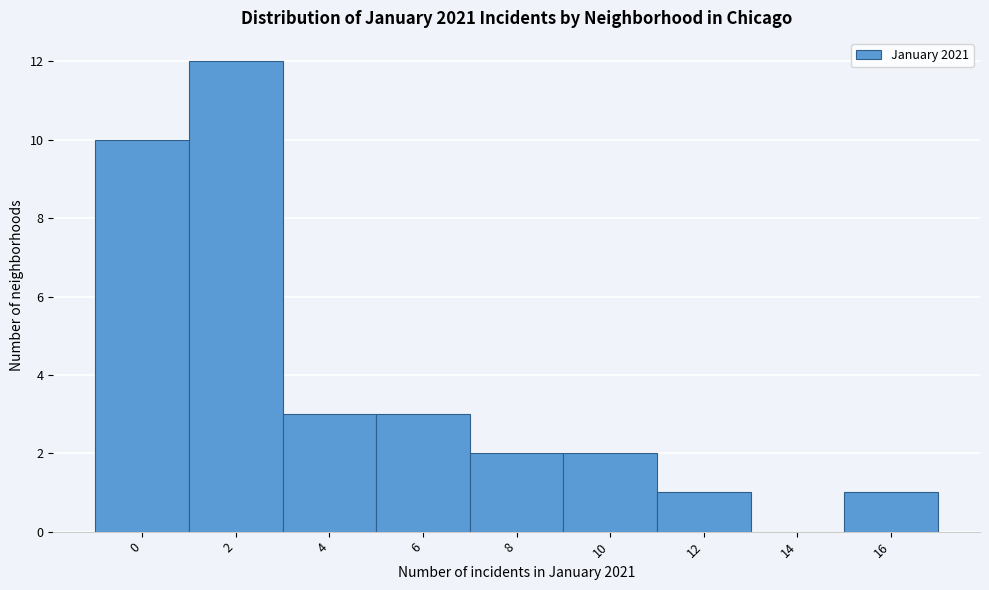

Reading left to right, what are all the values shown in this chart?

0=10	2=12	4=3	6=3	8=2	10=2	12=1	14=0	16=1